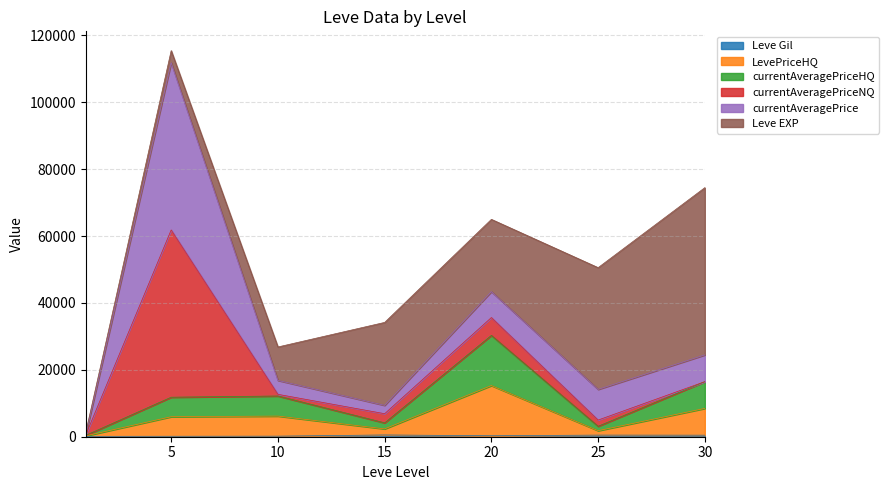

True or false: LevePriceHQ and Leve Gil intersect in this chart.

False